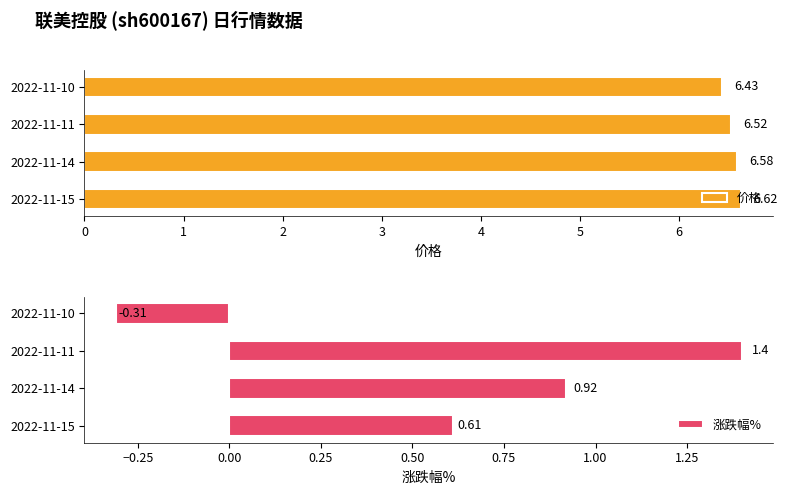

How many distinct data groups are displayed?

2